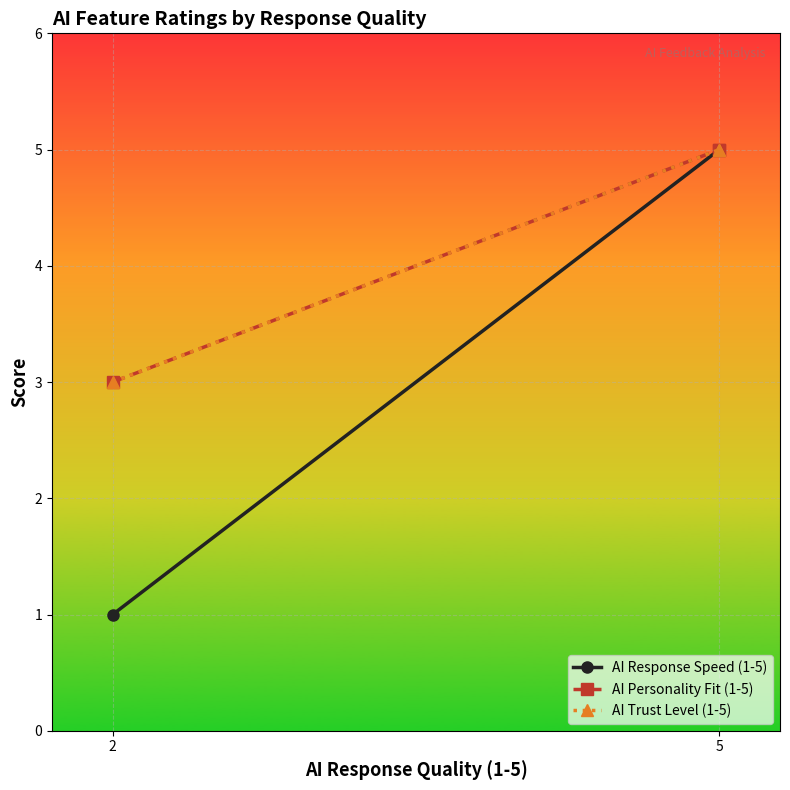

The value of AI Personality Fit (1-5) at 2 is 2. True or false?

False